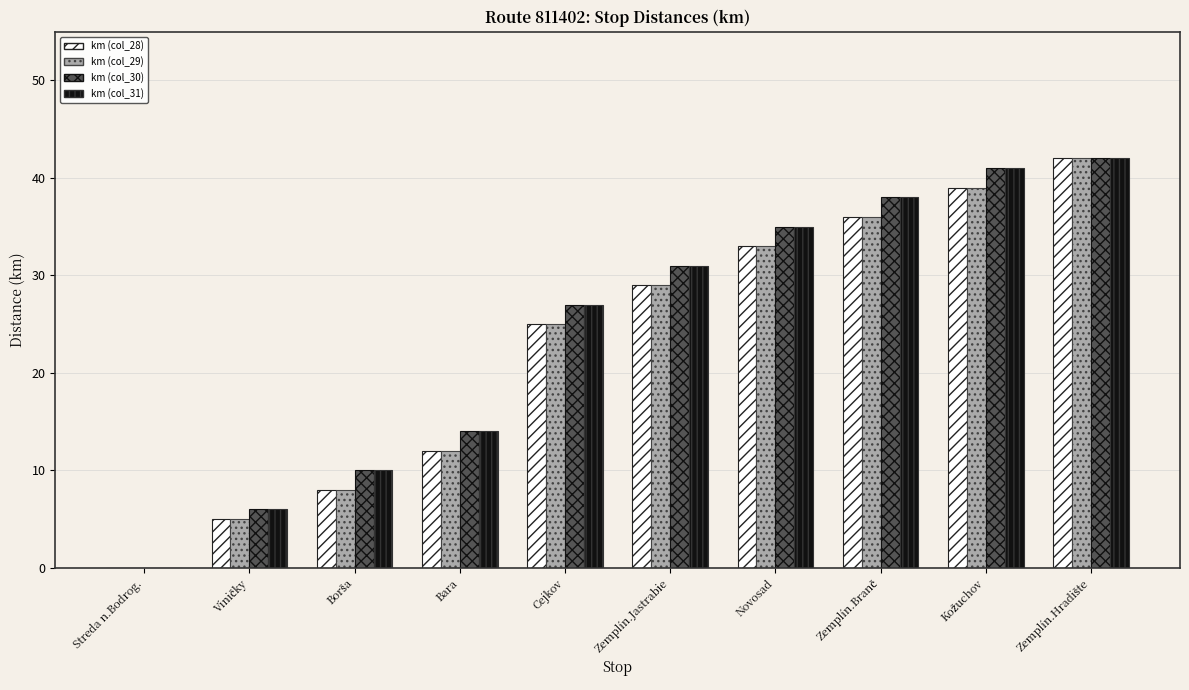

The km (col_30) series shows 14 at Bara. True or false?

True